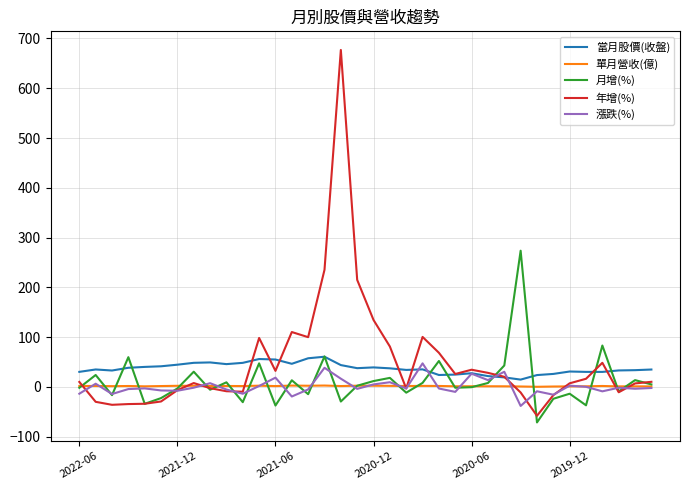

Which series has the widest spread of values?

年增(%)